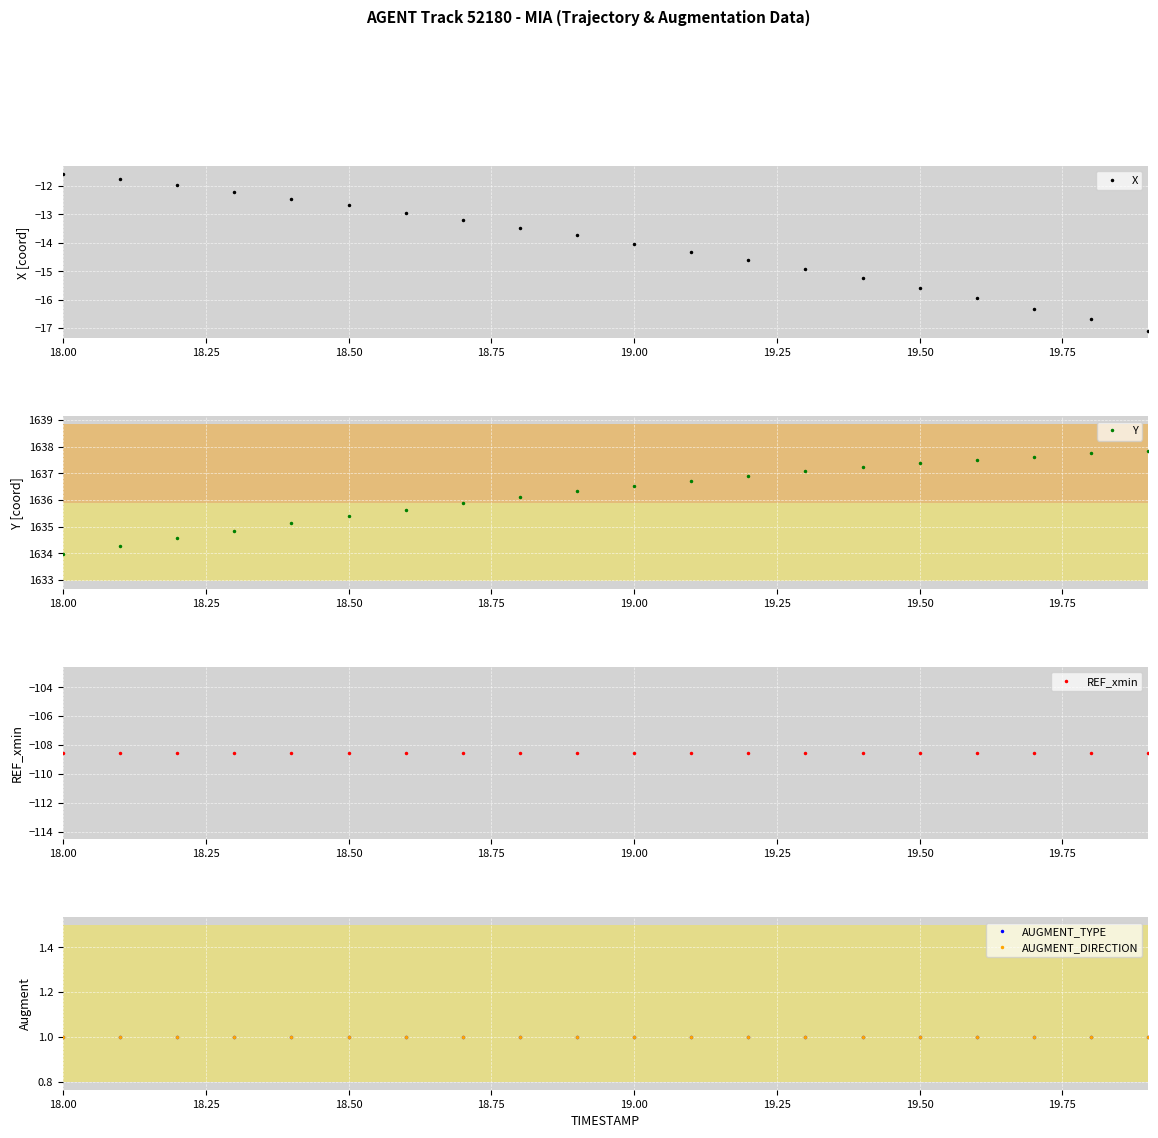

True or false: X and AUGMENT_DIRECTION cross at least once.

False